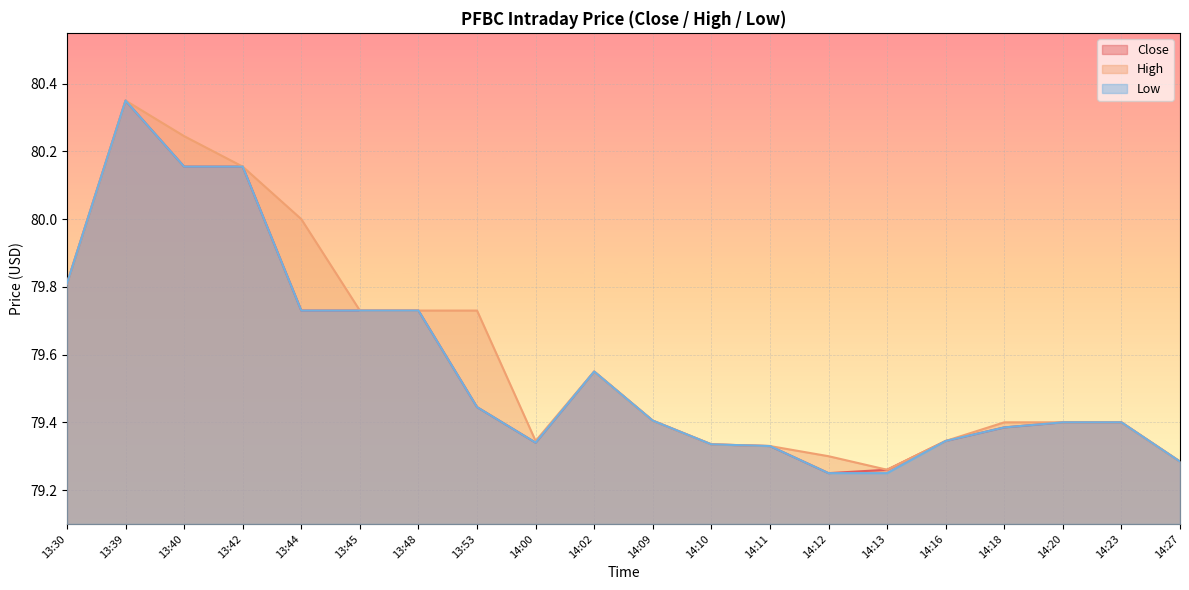

What is the difference between the maximum and minimum values in the High series?

1.1